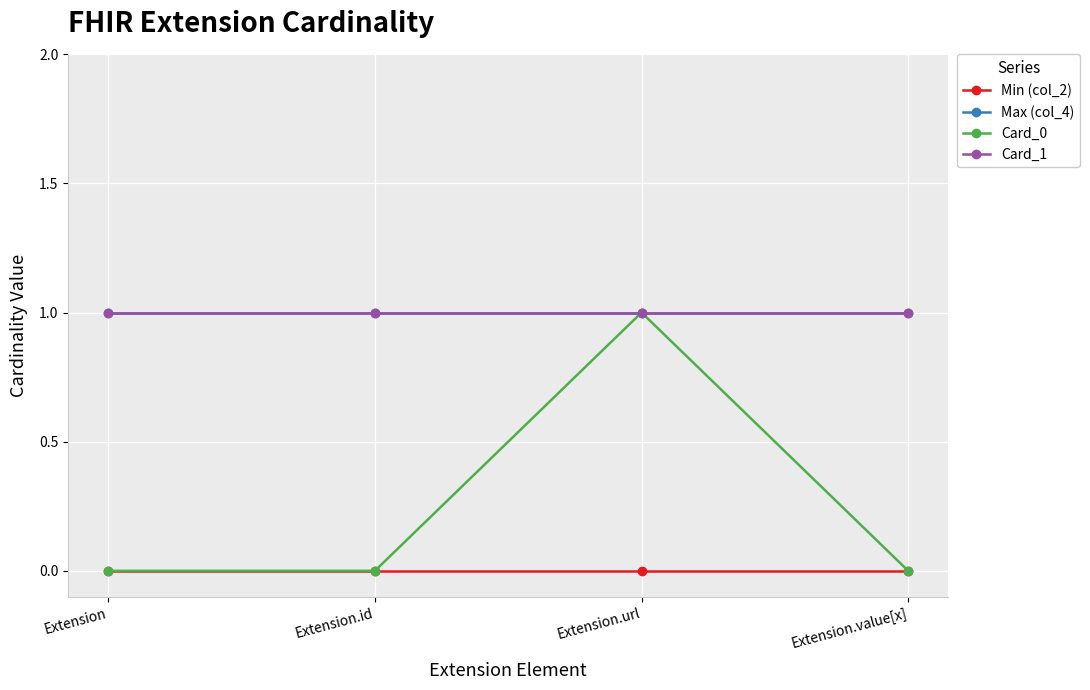

Which series has the largest total across all categories?

Max (col_4)